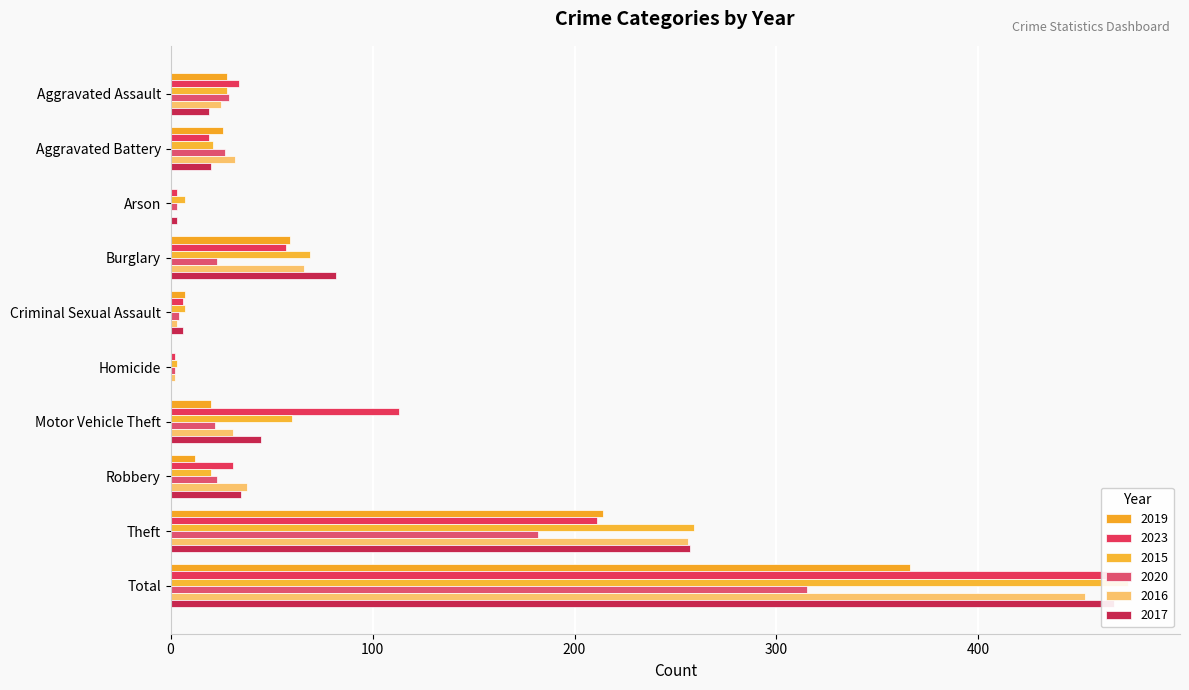

What position from the left is Motor Vehicle Theft?

7